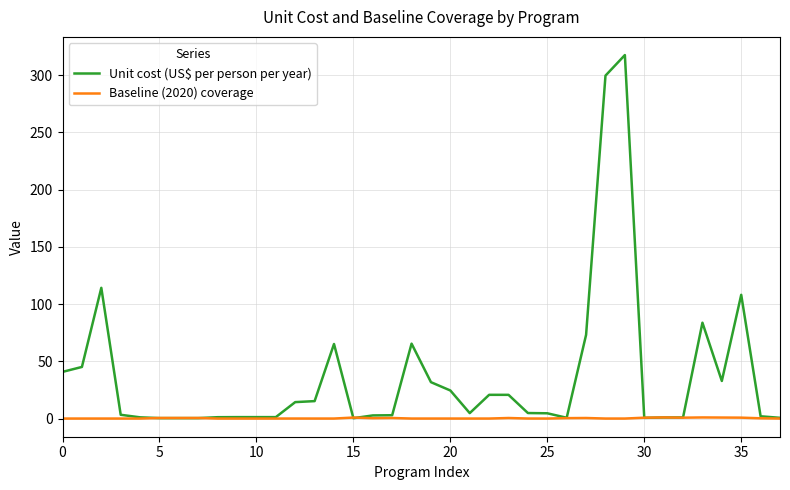

Which series has the largest total across all categories?

Unit cost (US$ per person per year)